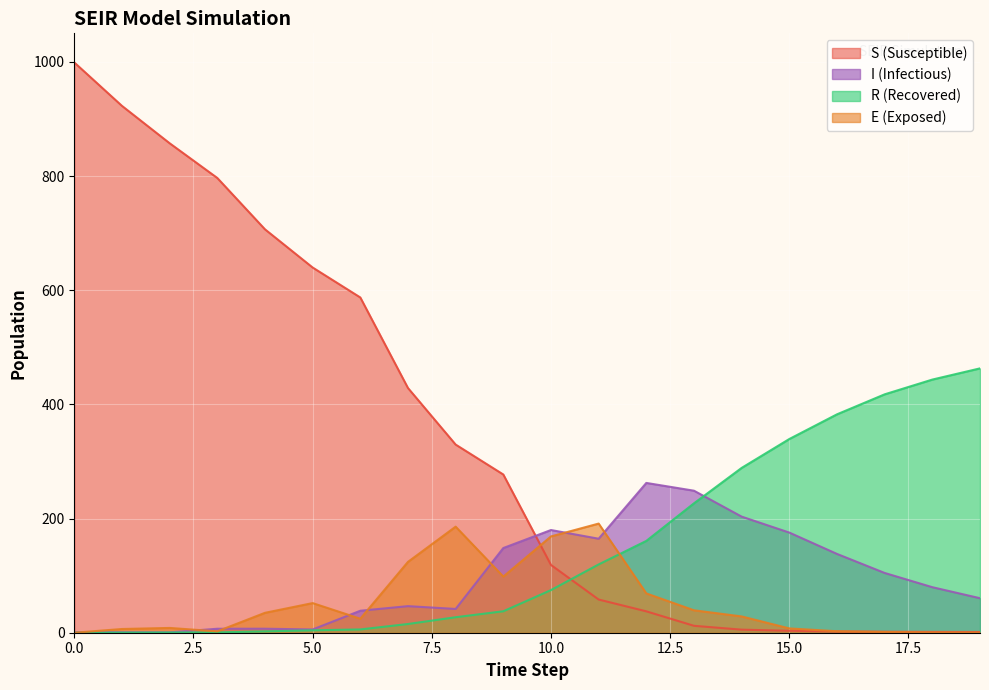

How many distinct data groups are displayed?

4